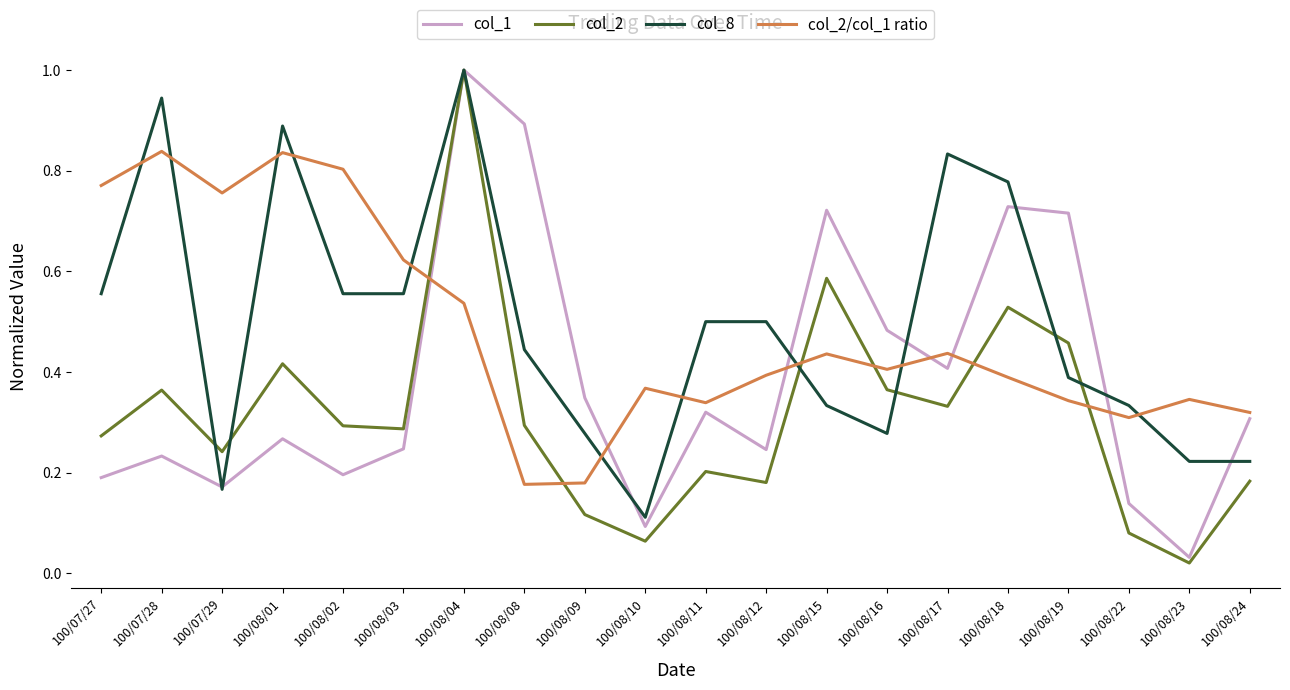

How many categories are shown in the chart?

20